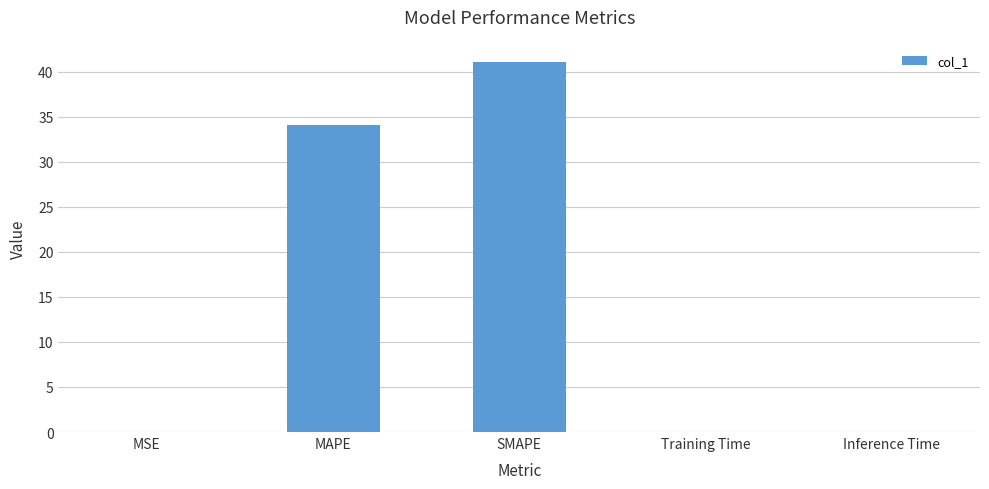

Is it true that the value at MAPE is 34.1?

True